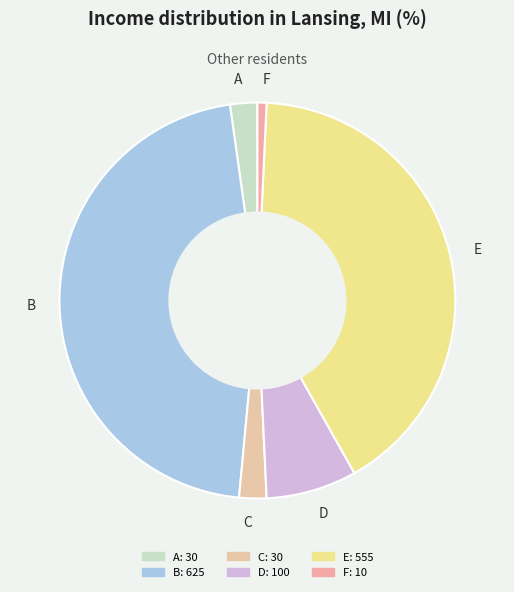

How many segments does this pie chart have?

6